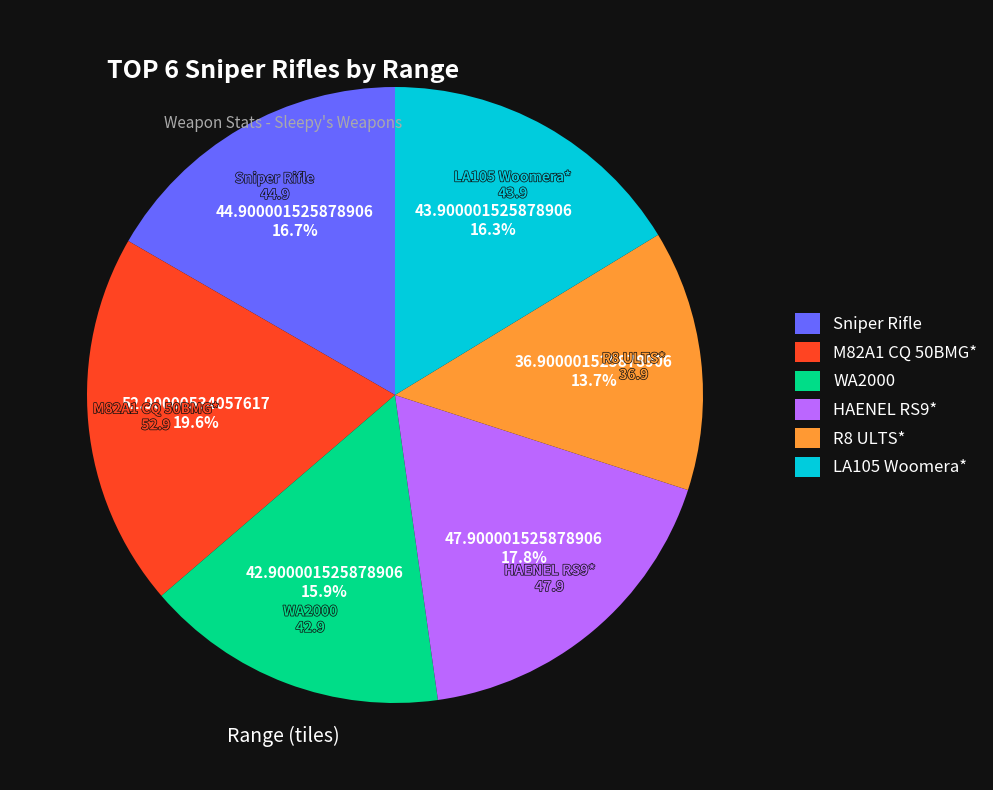

The R8 ULTS* slice represents 14% of the pie. True or false?

True